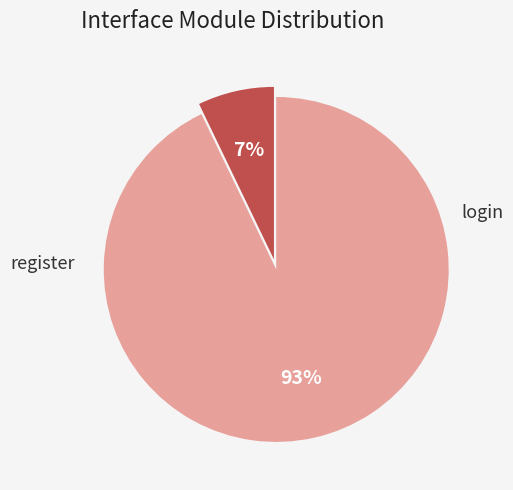

Does any single category account for the majority?

Yes